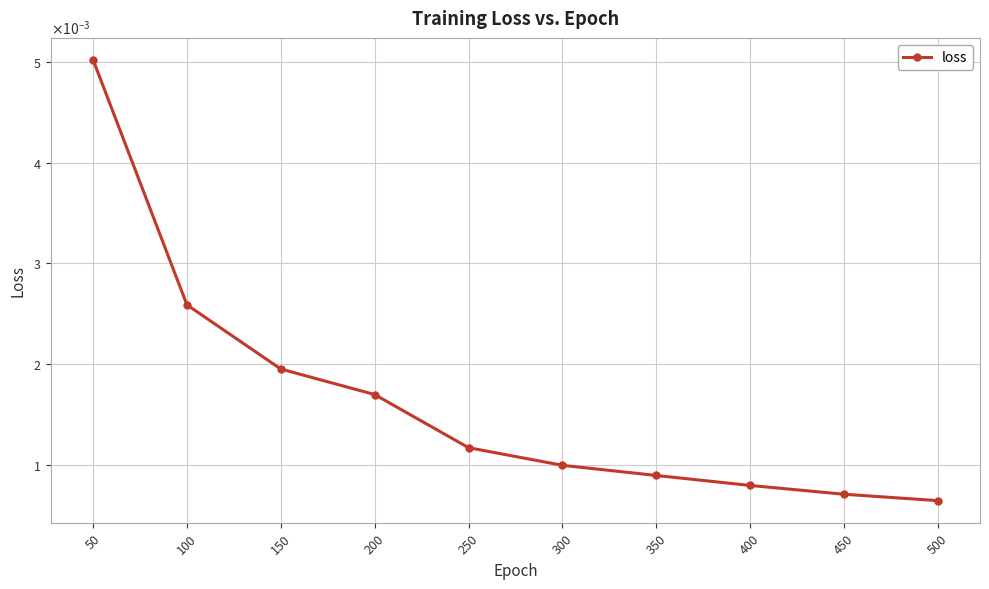

True or false: the data has more than 2 interior local peaks.

False